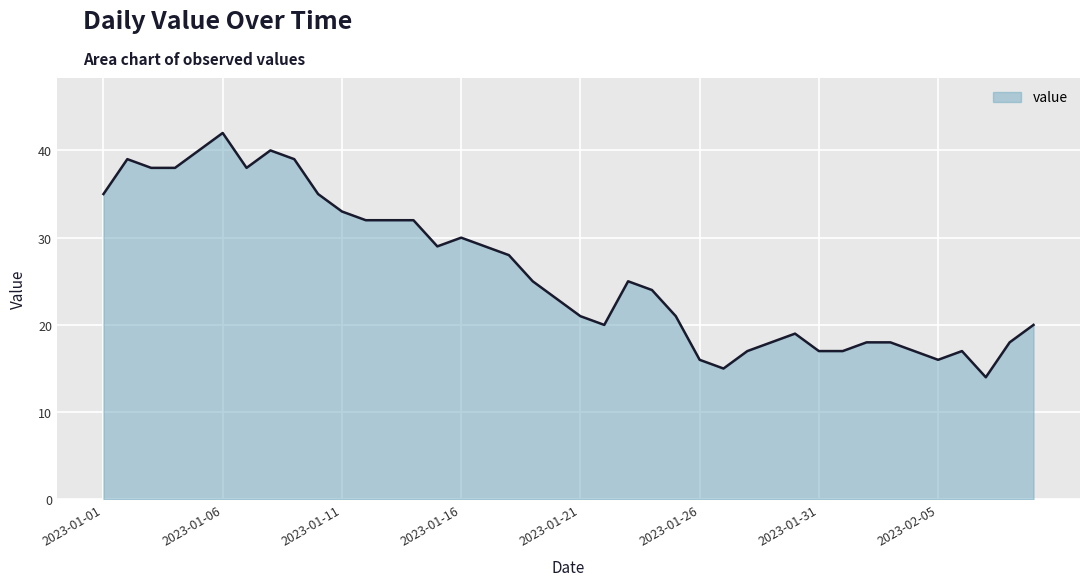

What is the minimum value shown in the chart?

14